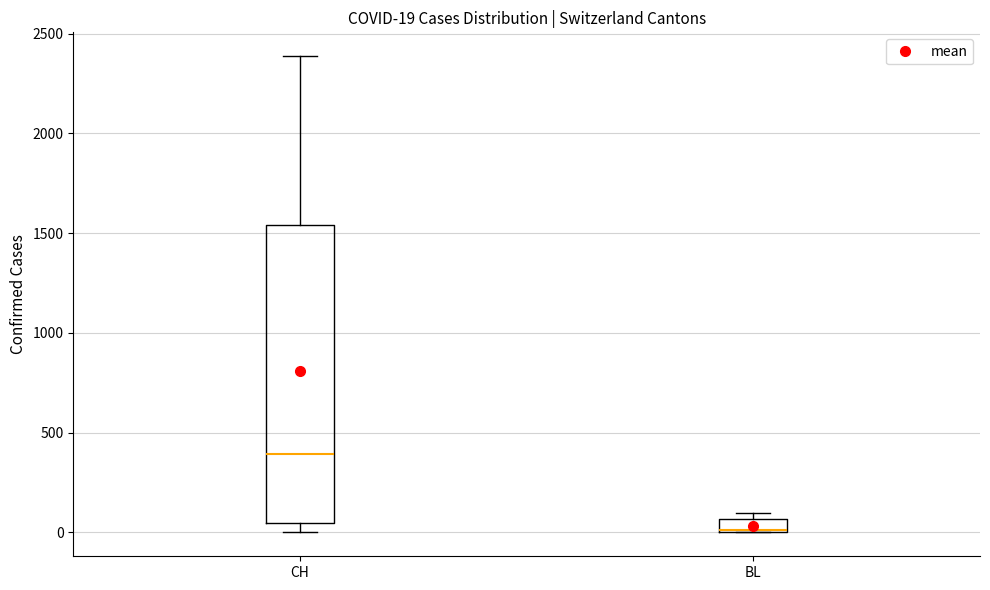

Which box's median line is the lowest?

BL